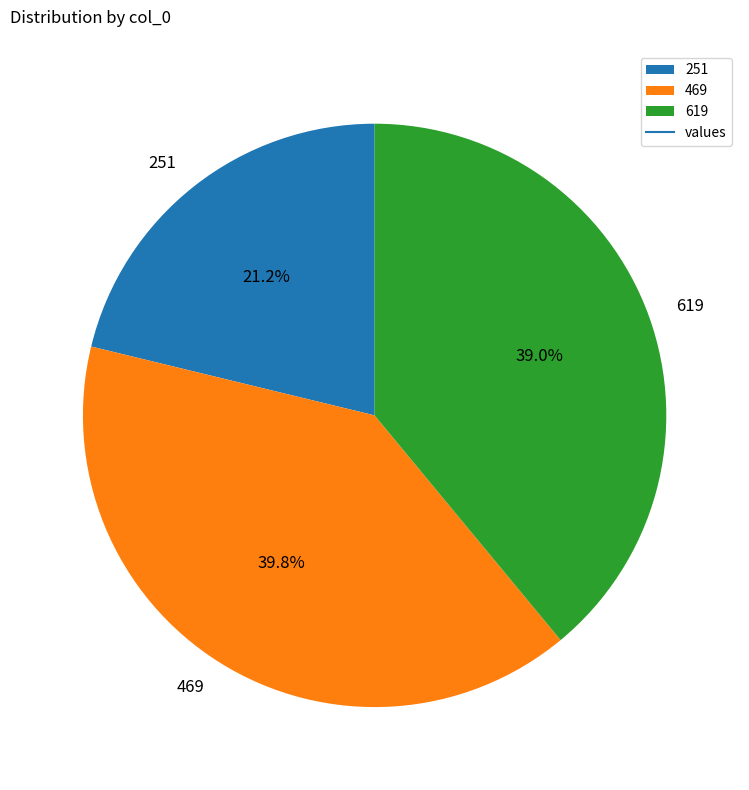

What is the smallest slice in the pie chart?

251